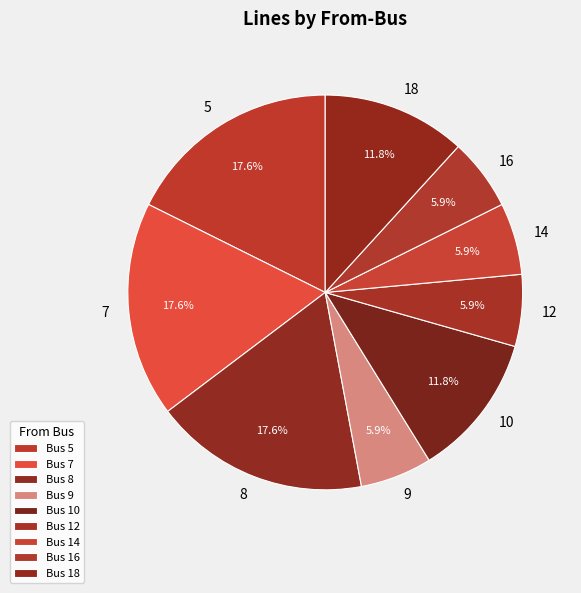

To the nearest percent, what percentage of the pie is 7?

18%